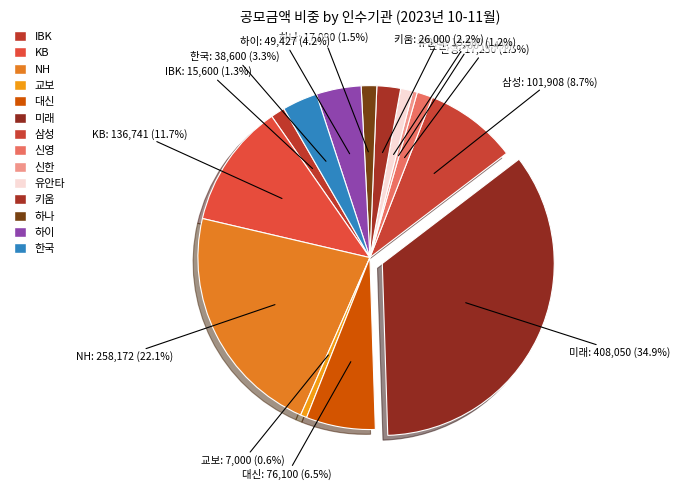

To the nearest percent, what is the combined percentage of KB and 하이?

16%